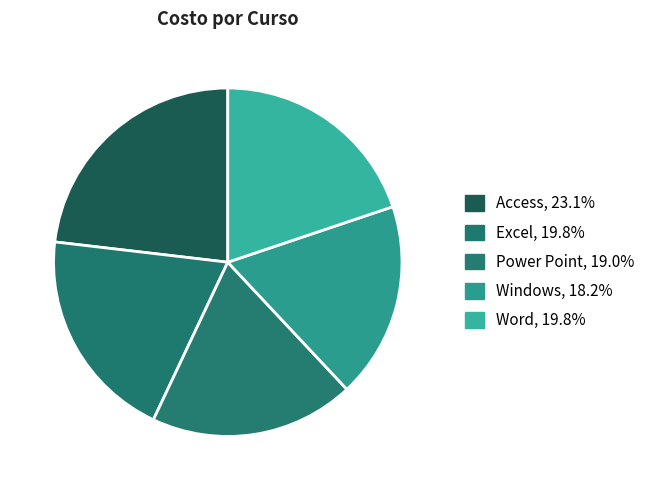

What is the smallest slice in the pie chart?

Windows